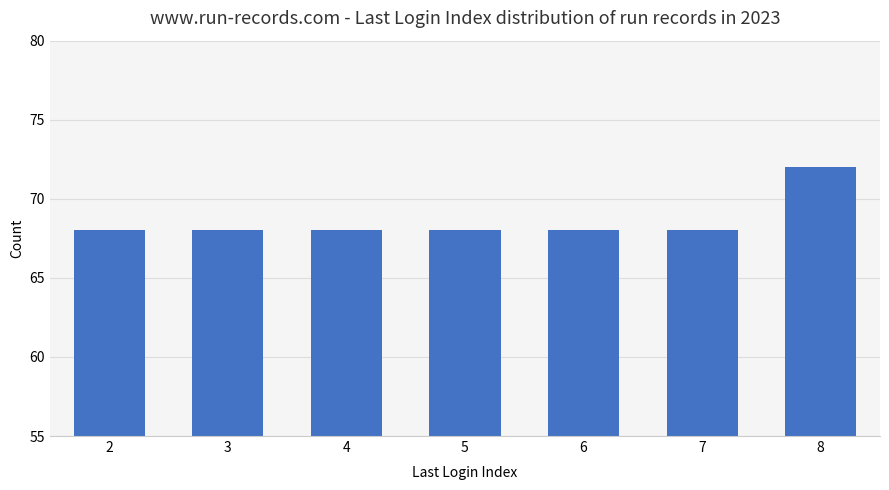

What is the ratio of the value at 4 to the value at 8?

0.9